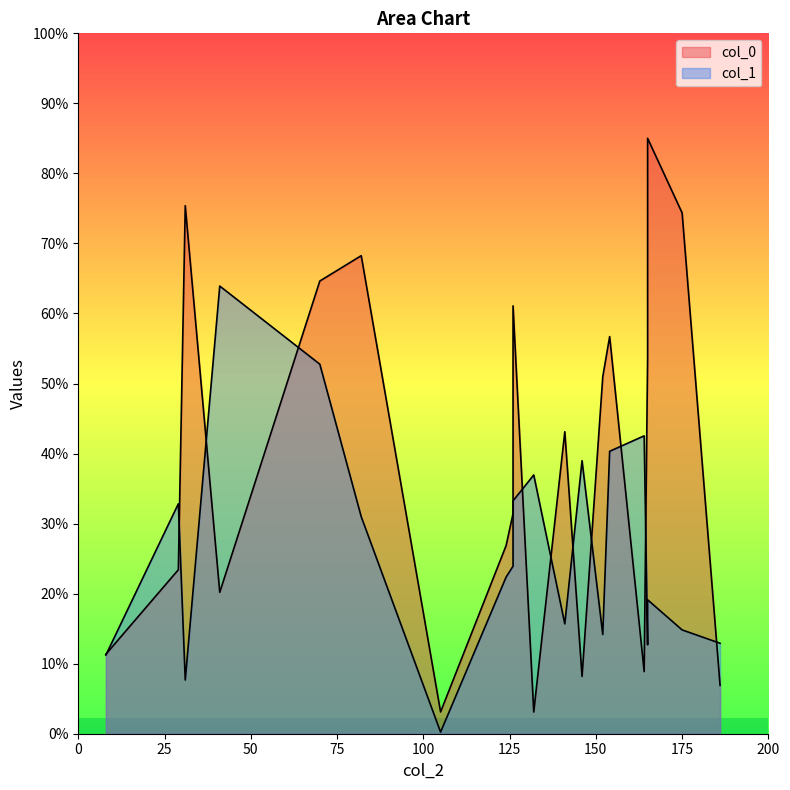

What are all the series names shown in the legend?

col_0, col_1